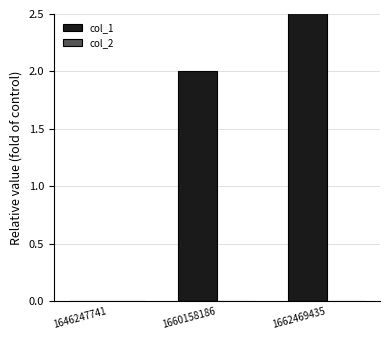

Where does the col_1 series first go above 2?

1662469435